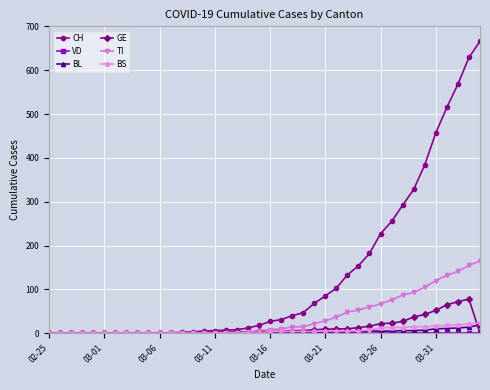

How many lines are shown in the chart?

6